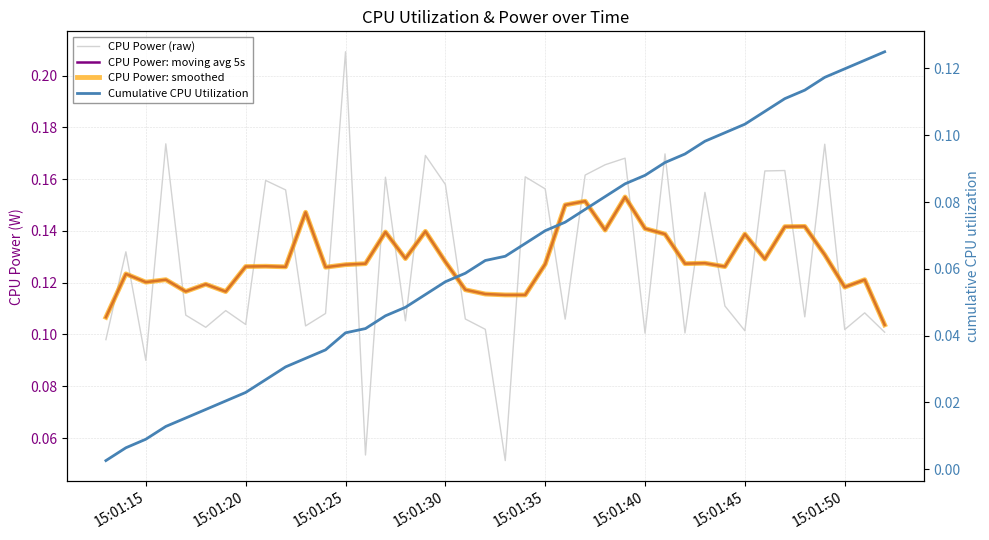

Which series has the widest spread of values?

CPU Power (raw)